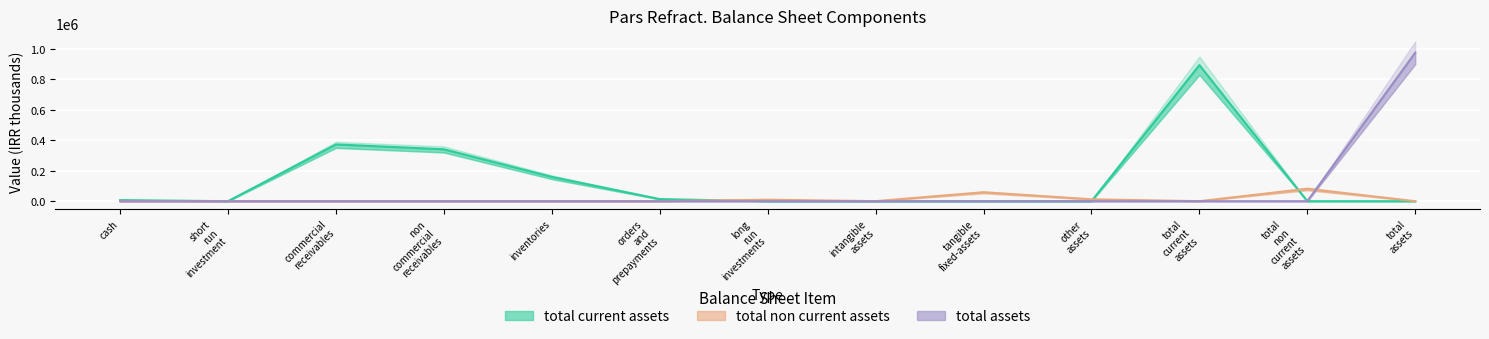

Reading left to right, transcribe all the data shown in this chart.

Total Current Assets: 7062	0	372762	340845	159454	13649	0	0	0	0	893772	0	0
Total Non Current Assets: 0	0	0	0	0	0	9890	284	58674	12574	0	81422	0
Total Assets: 0	0	0	0	0	0	0	0	0	0	0	0	975194